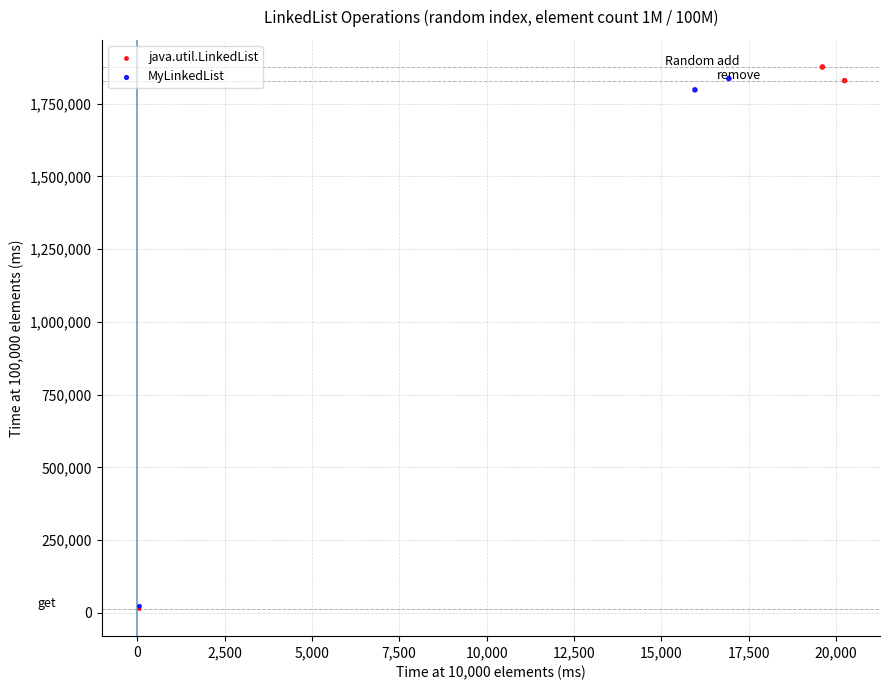

Which series has the largest Y range (max minus min)?

java.util.LinkedList